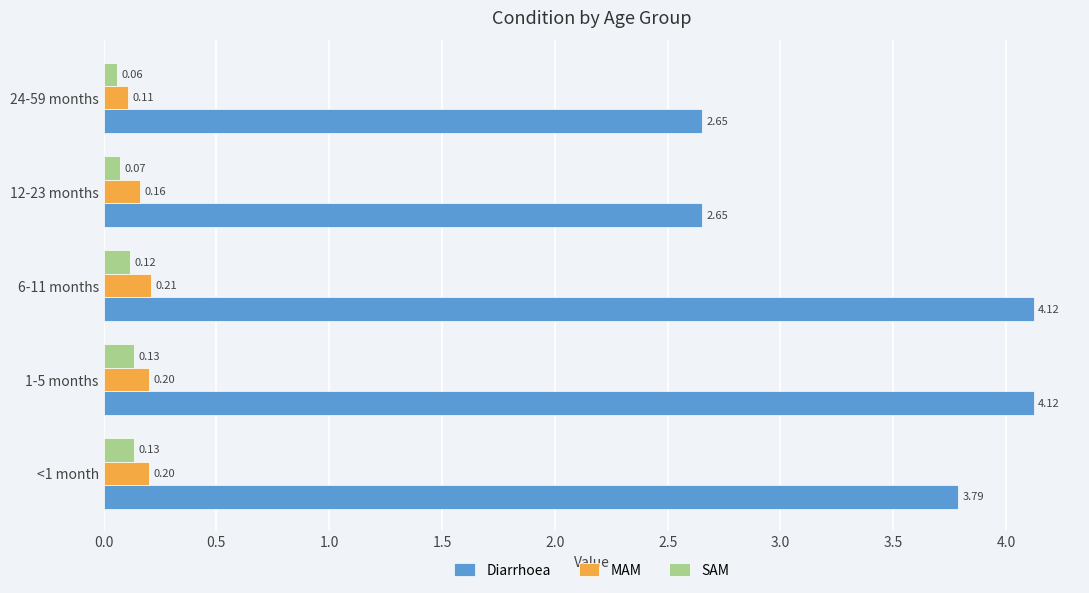

What is the spread (max minus min) of values at 24-59 months?

2.6